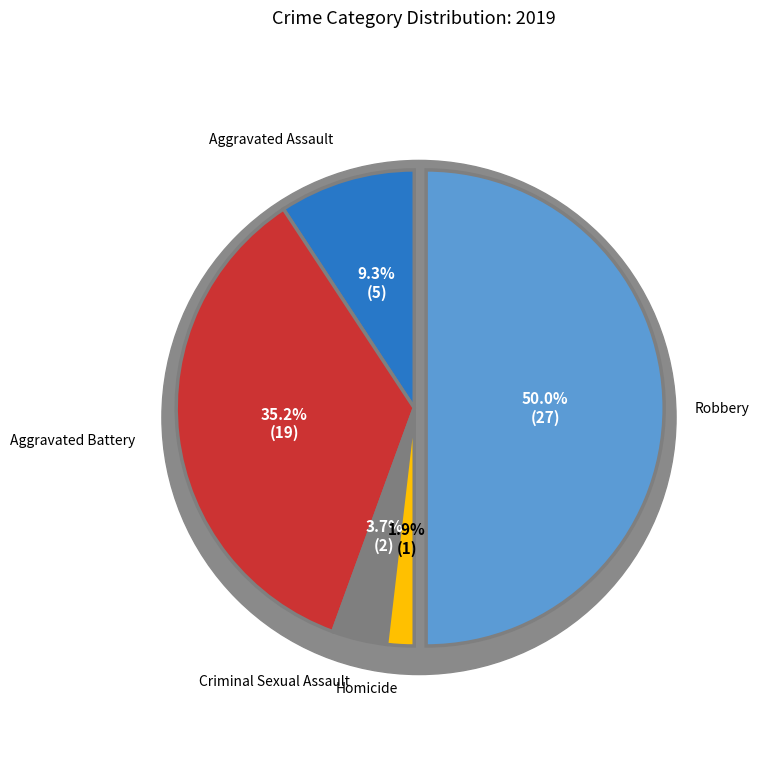

Does any single category account for the majority?

No